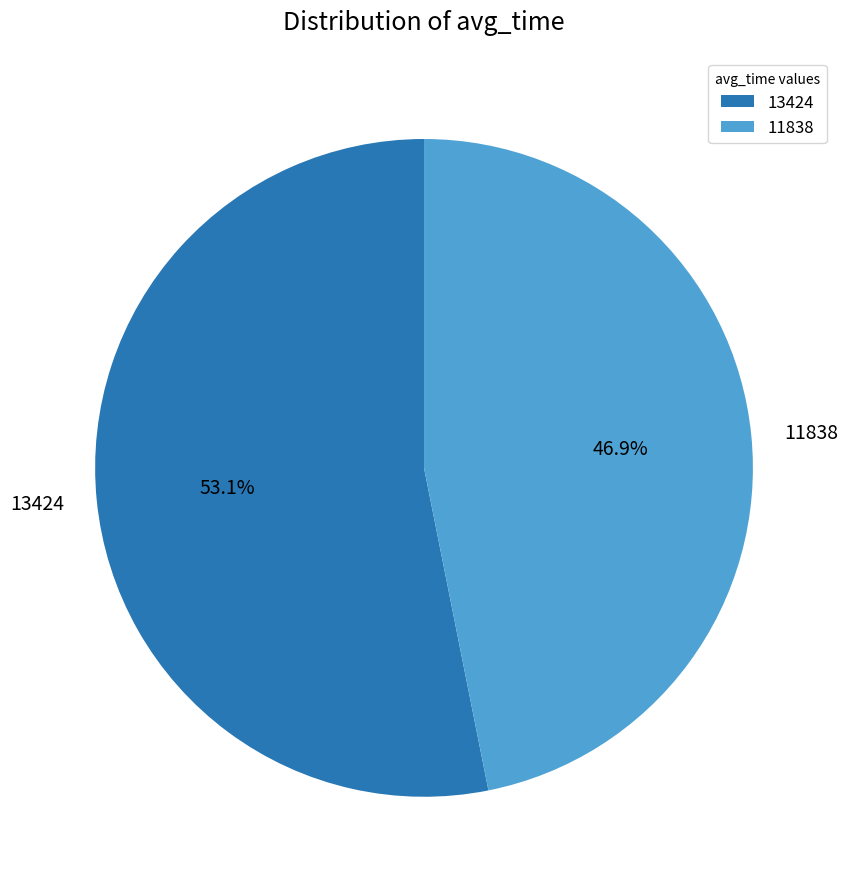

Is there any slice that represents more than half of the pie?

Yes